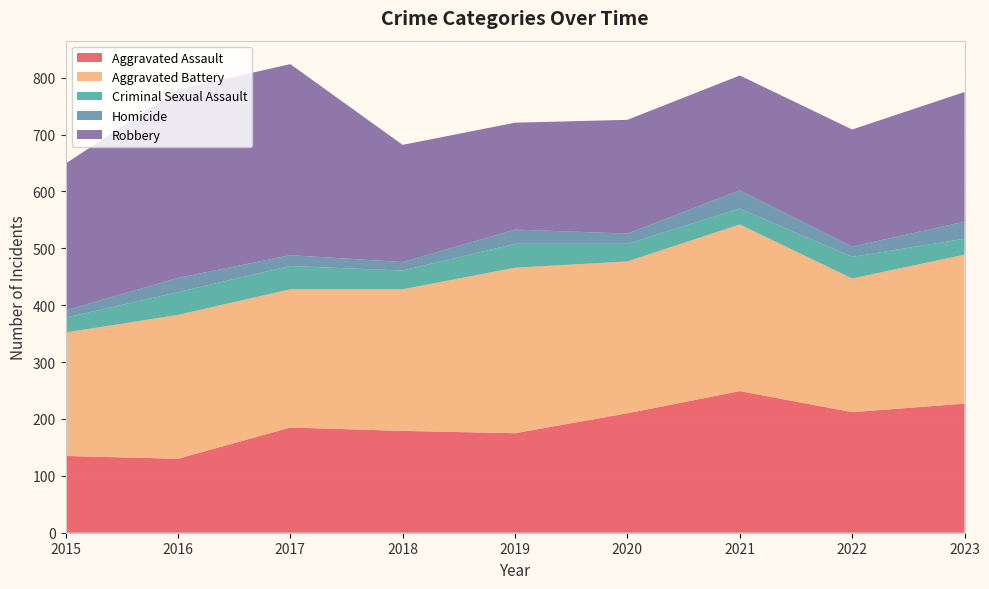

Reading left to right, what are all the values shown in this chart?

Aggravated Assault: 2015=135	2016=130	2017=185	2018=179	2019=175	2020=210	2021=249	2022=212	2023=227
Aggravated Battery: 2015=217	2016=253	2017=243	2018=249	2019=291	2020=267	2021=293	2022=235	2023=262
Criminal Sexual Assault: 2015=26	2016=40	2017=41	2018=33	2019=42	2020=31	2021=28	2022=38	2023=28
Homicide: 2015=13	2016=25	2017=19	2018=15	2019=25	2020=18	2021=32	2022=18	2023=30
Robbery: 2015=258	2016=331	2017=336	2018=206	2019=188	2020=200	2021=202	2022=206	2023=228